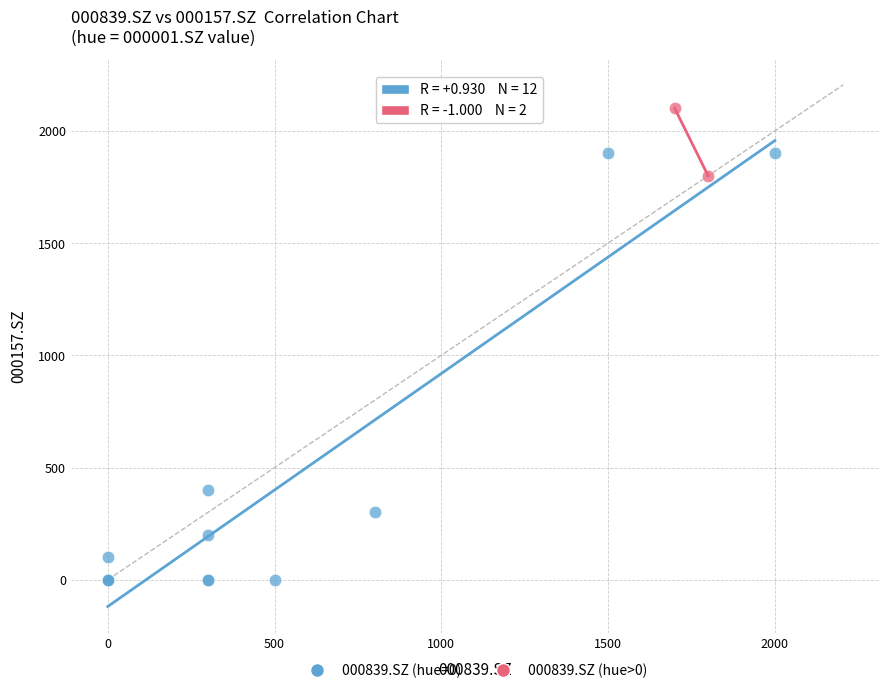

Which series has the largest Y range (max minus min)?

000839.SZ (hue=0)